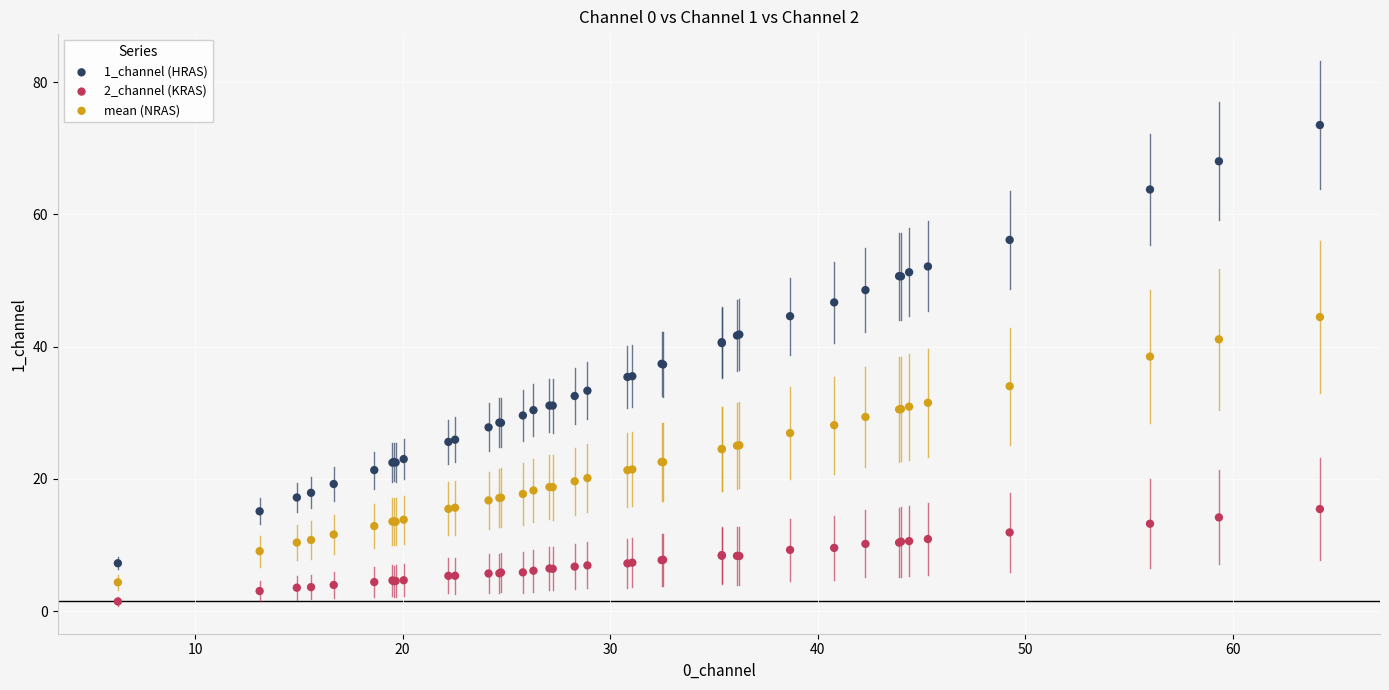

Which series has the largest Y range (max minus min)?

1_channel (HRAS)